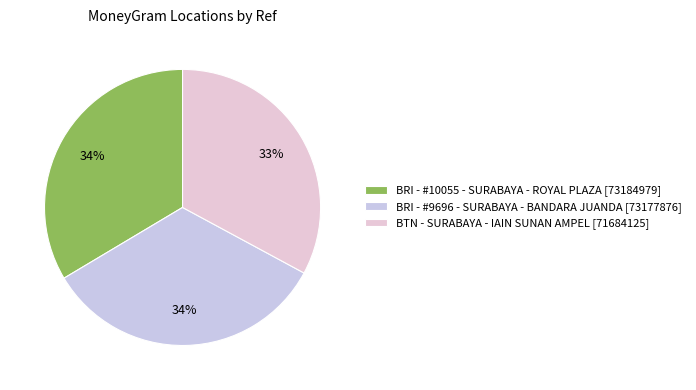

To the nearest percent, what is the combined percentage of BTN - SURABAYA - IAIN SUNAN AMPEL and BRI - #10055 - SURABAYA - ROYAL PLAZA?

66%